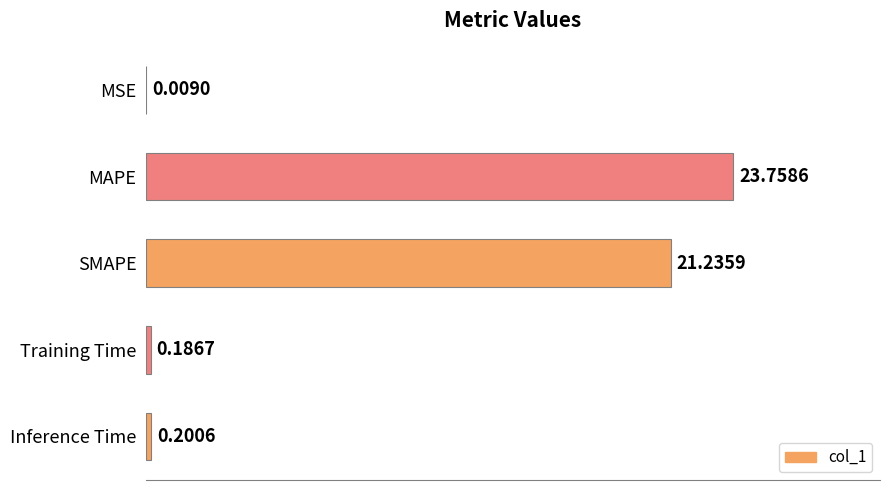

What is the sum of all values?

45.4